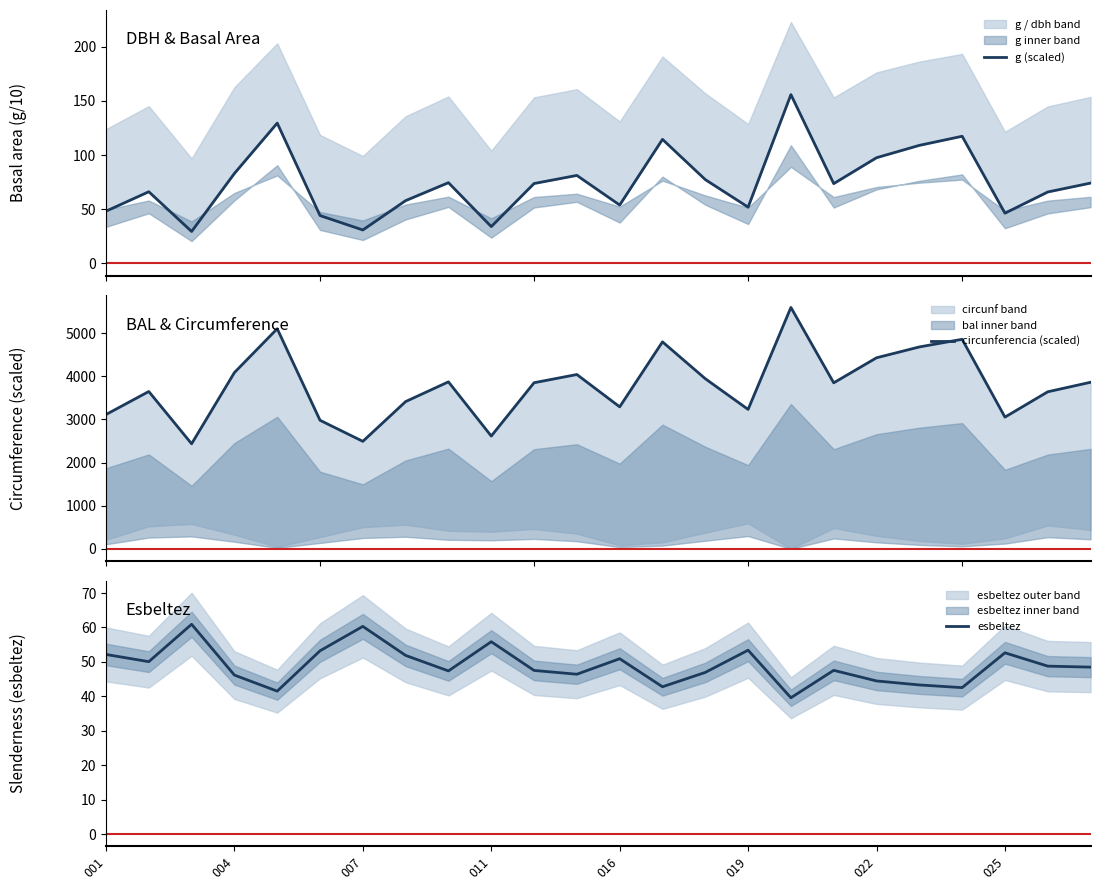

What is the minimum value for esbeltez?

39.6